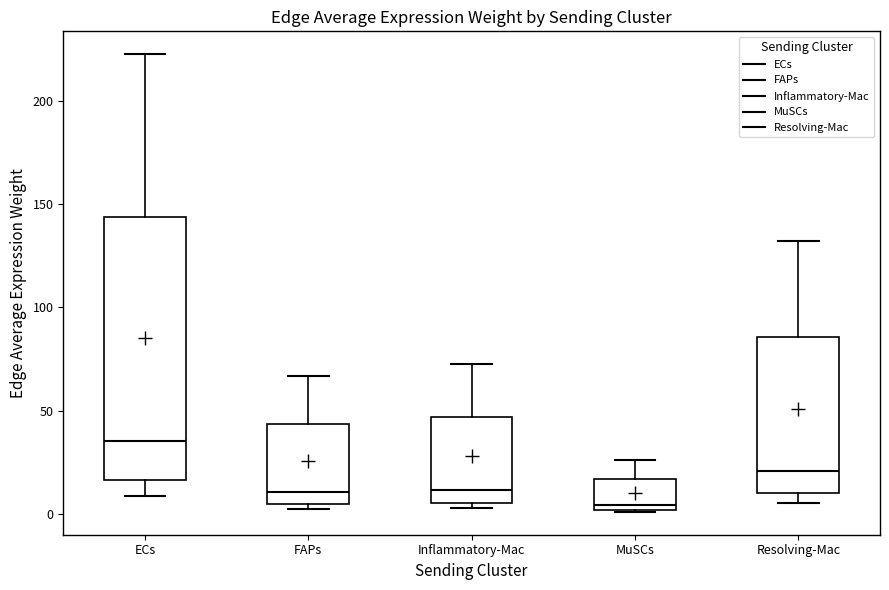

Where does the upper whisker of the box for Inflammatory-Mac end on the y-axis? The values are not printed on the chart, so give them approximately, as read against the axis.

75